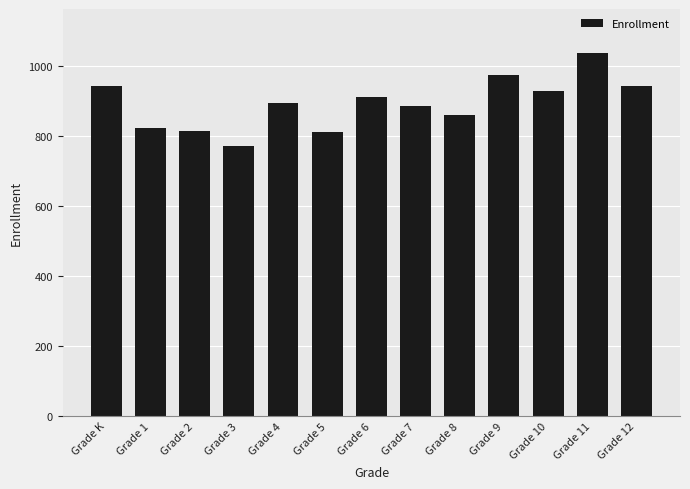

What is the difference between the second highest and second lowest values?

165